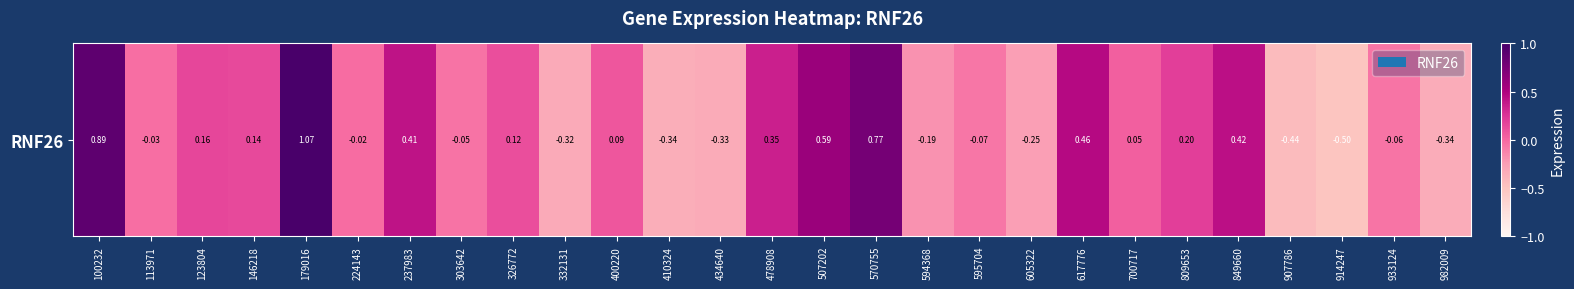

What is the sum of all values?

2.8